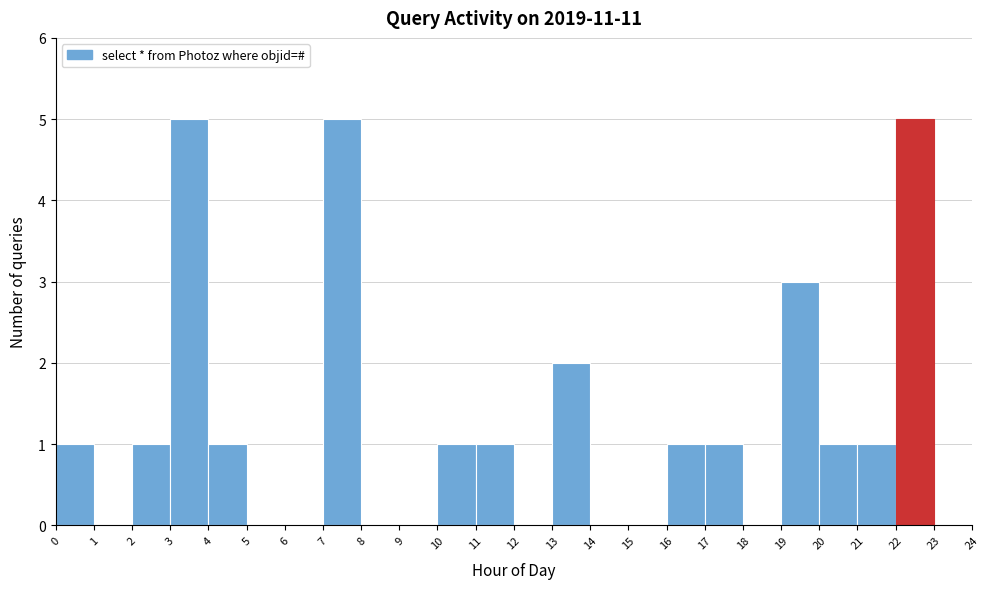

How tall is the bar that spans 22 to 23 on the x-axis? The values are not printed on the chart, so give them approximately, as read against the axis.

5